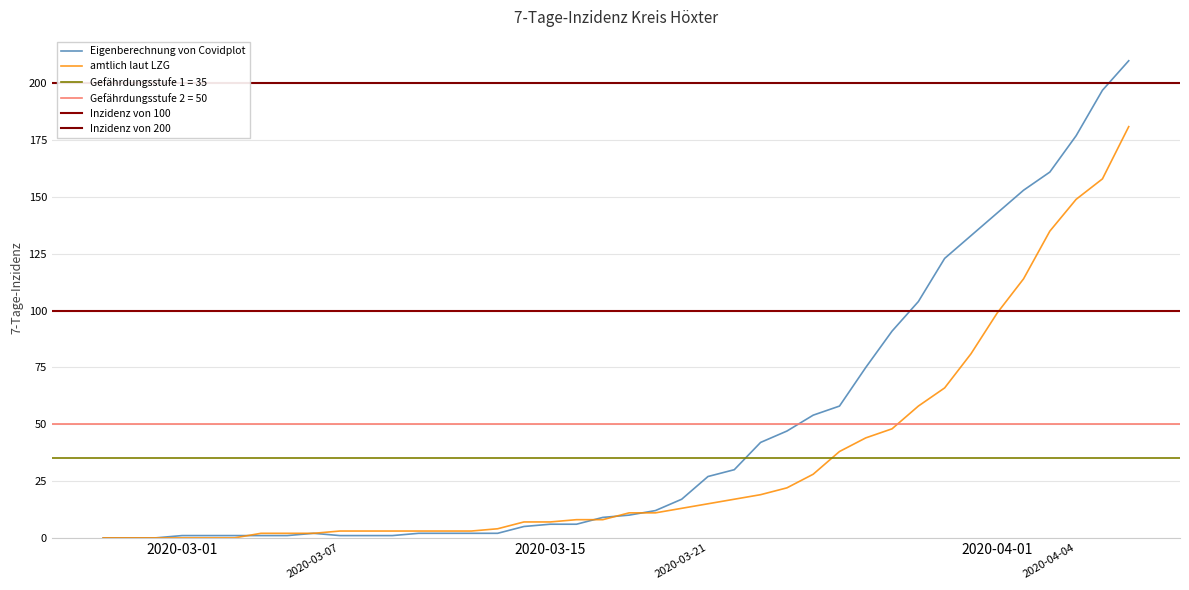

What is the maximum value for Eigenberechnung von Covidplot?

210